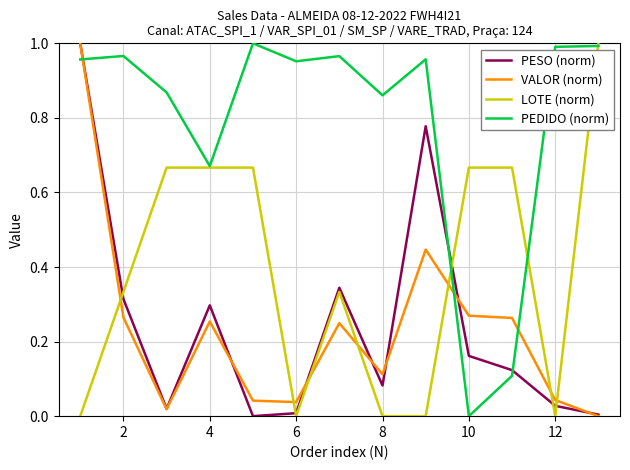

How many intersections are there between PESO (norm) and PEDIDO (norm)?

3